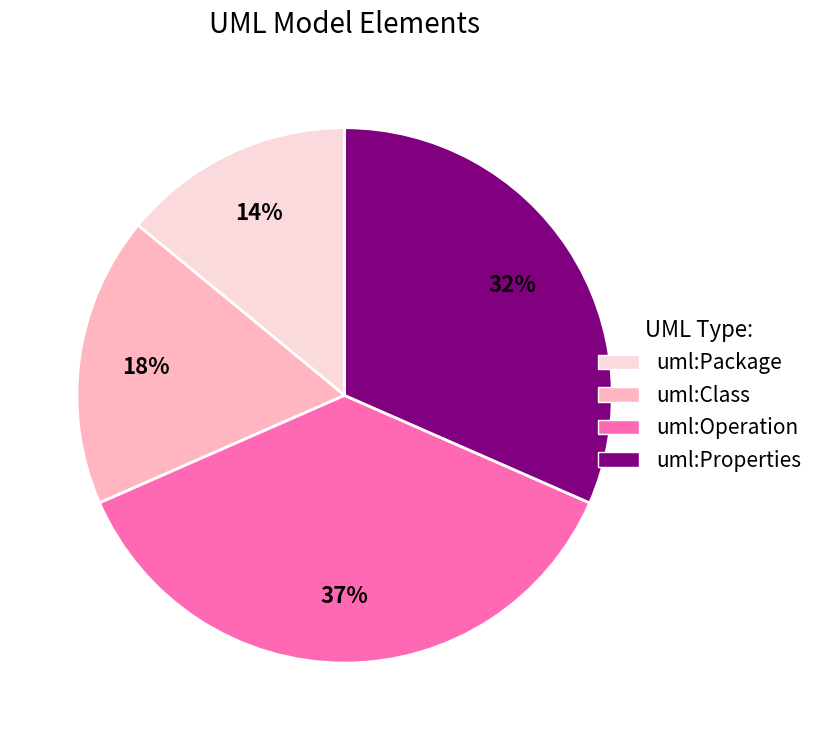

Do uml:Package and uml:Operation together represent more than half of the pie?

Yes